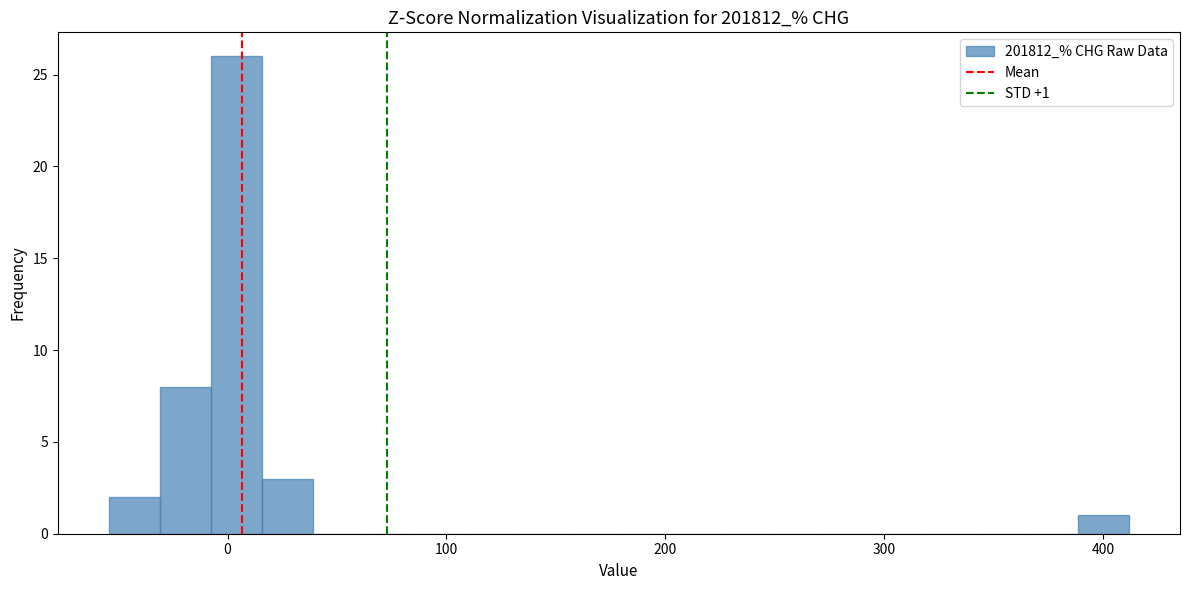

Read against the x-axis, roughly where is the centre of the tallest bar?

0